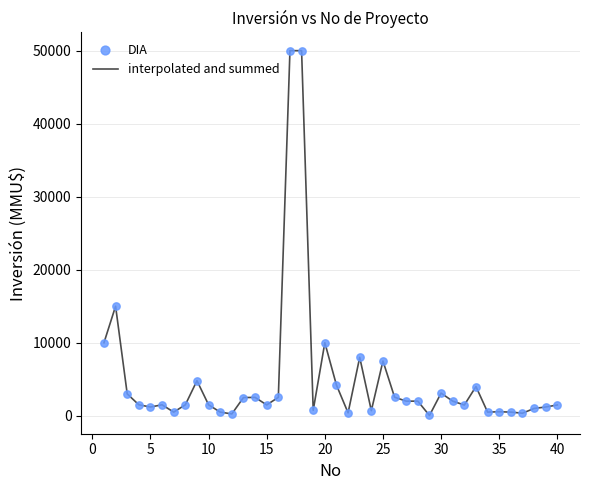

What is the difference between the maximum and minimum values?

49962